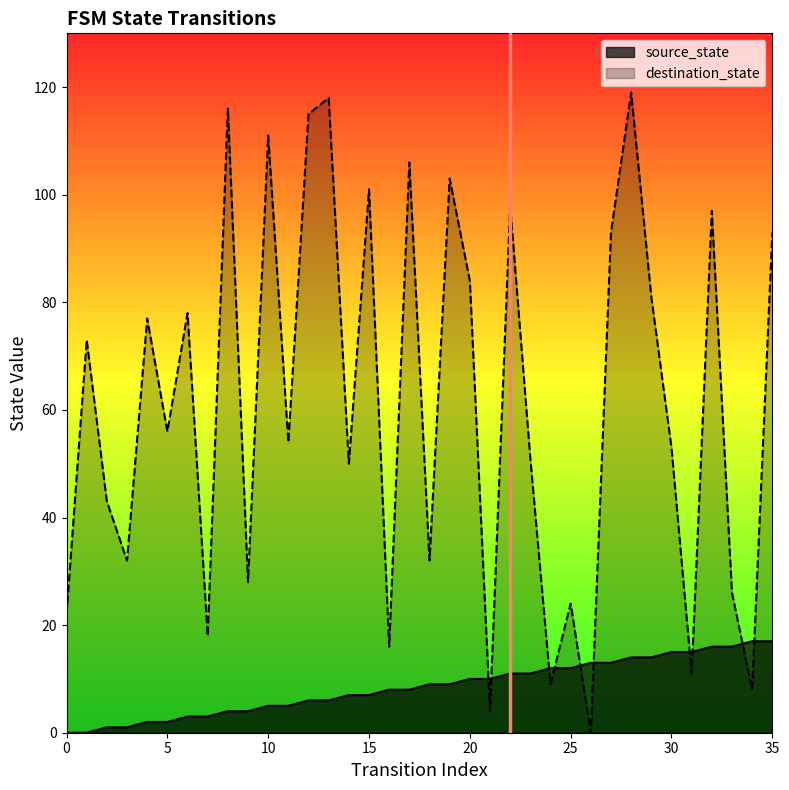

At 2, list the series in order from largest to smallest.

destination_state, source_state